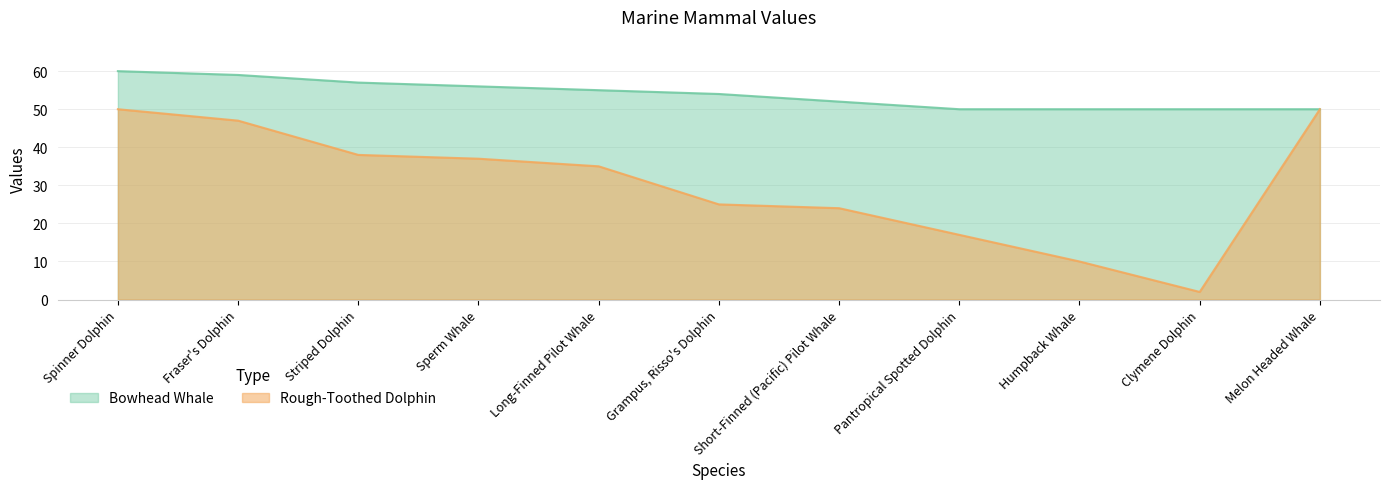

At how many categories does at least one series exceed 49?

11